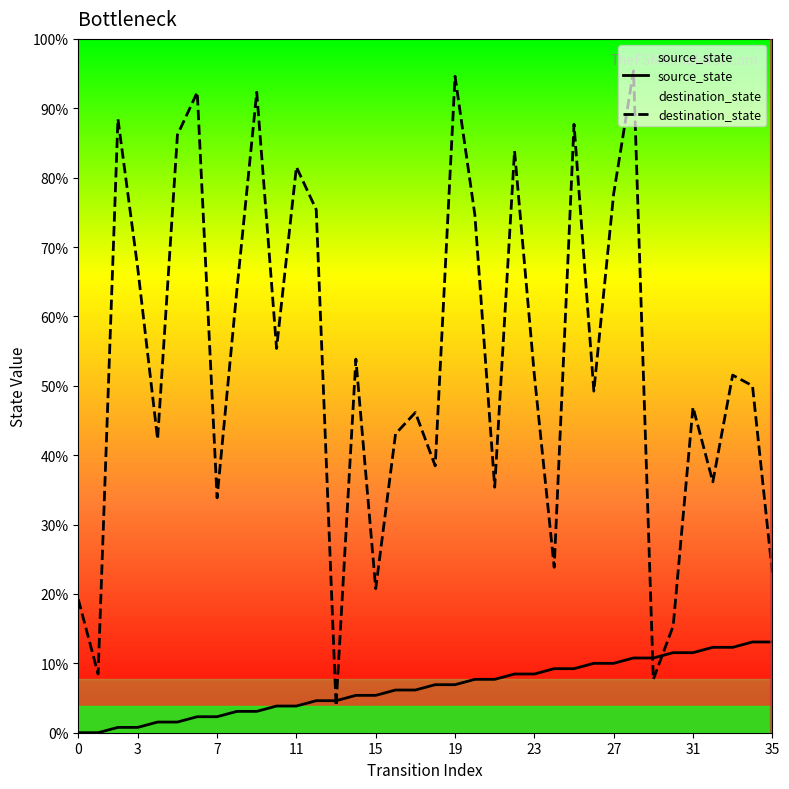

True or false: destination_state has a value of 35 at 27.

False